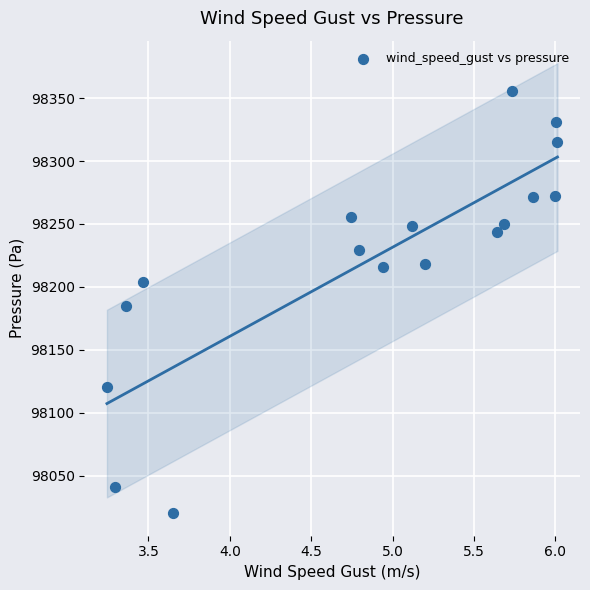

What is the range of X values (max minus min)?

2.8